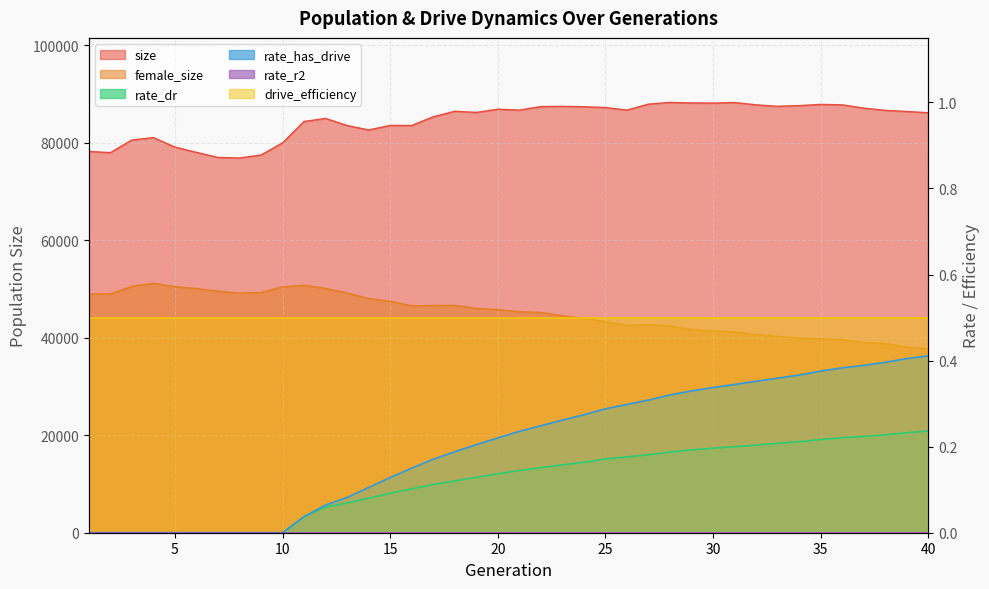

The rate_dr series shows 0.2 at 22. True or false?

False